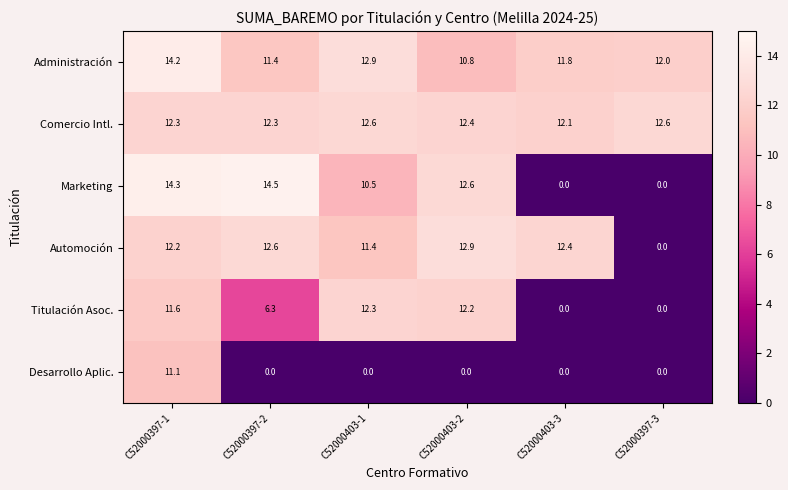

At how many categories does at least one series exceed 4?

6